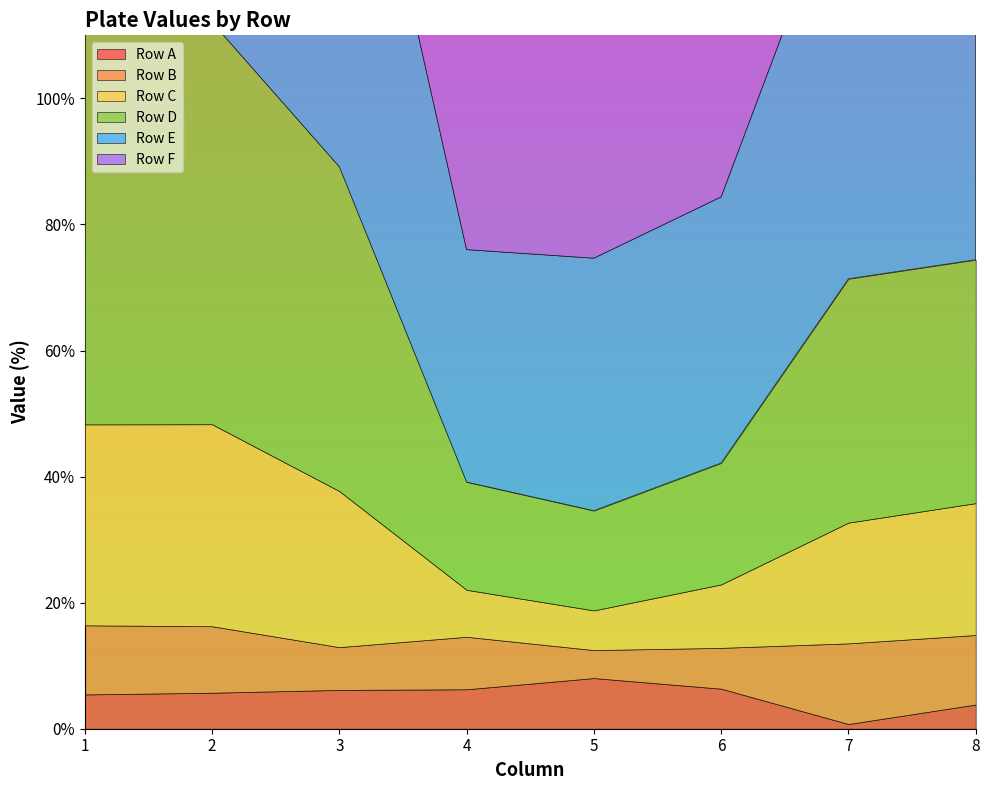

Which series has the largest total across all categories?

Row F